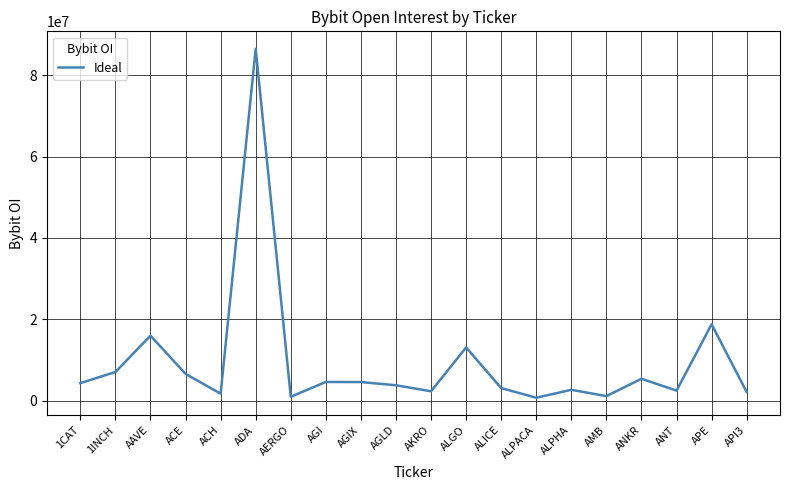

Between AMB and ANKR, which is larger?

ANKR